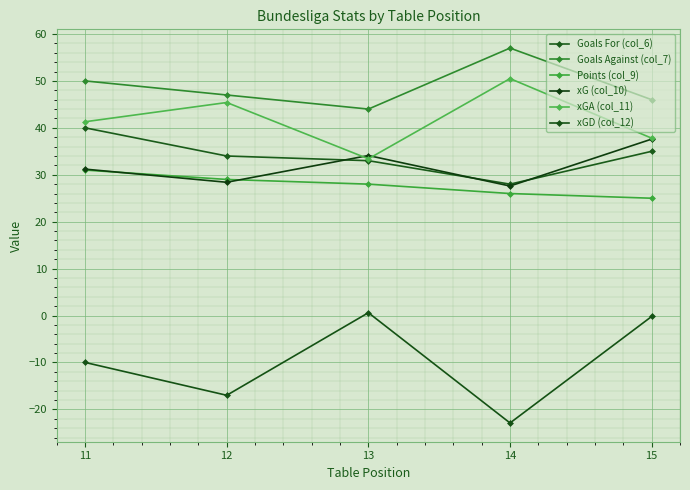

Rank the categories by xGA (col_11) value from highest to lowest.

14, 12, 11, 15, 13